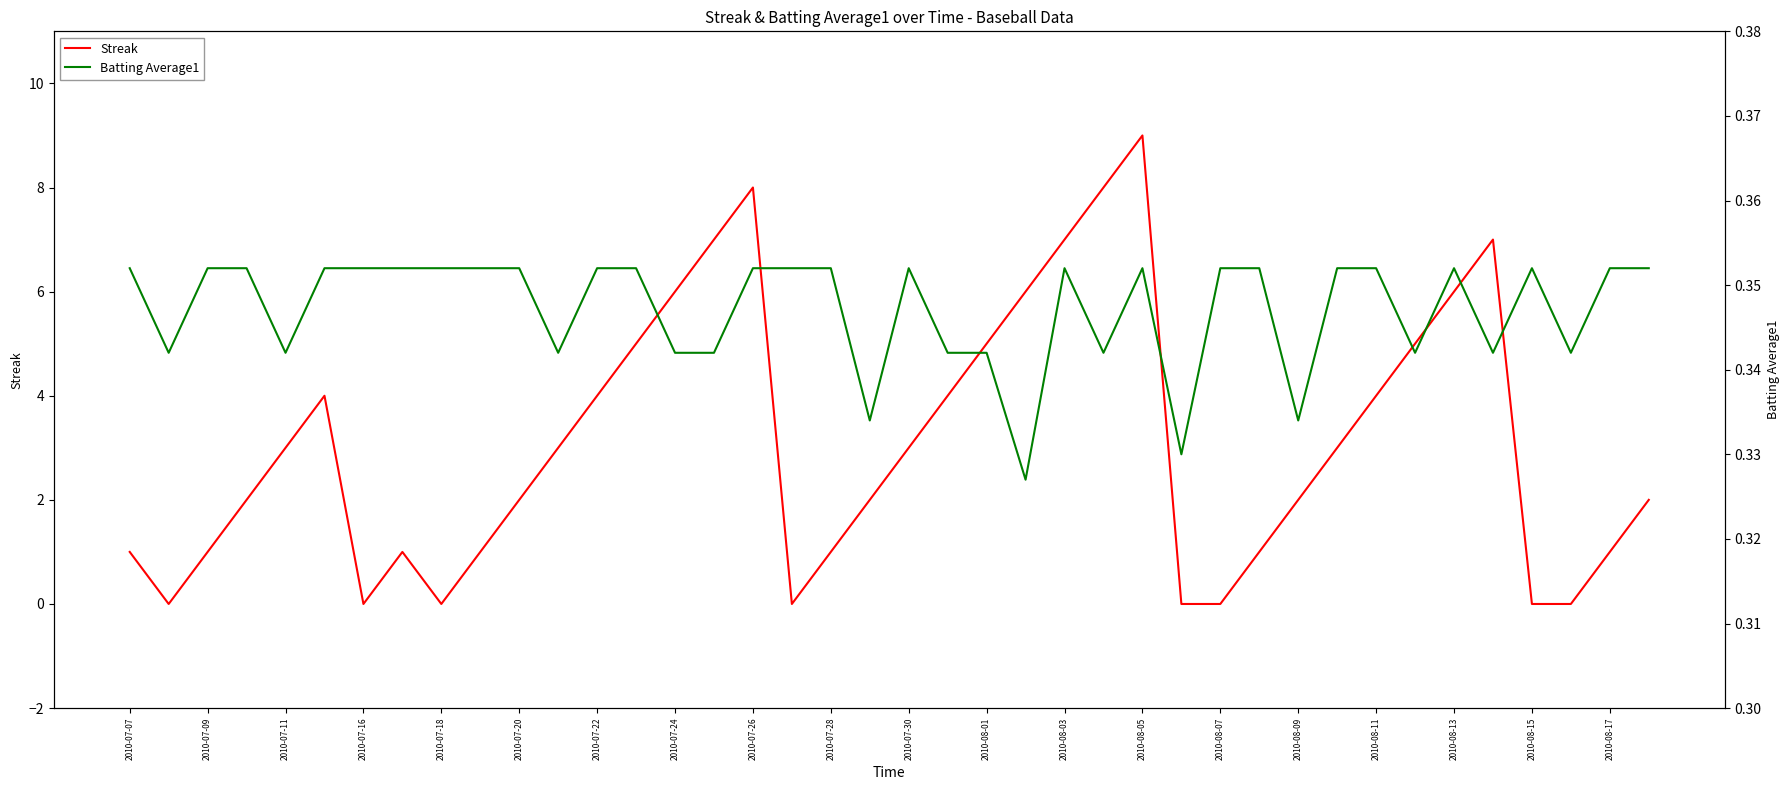

Which category has the highest value in the Streak series?

2010-08-05